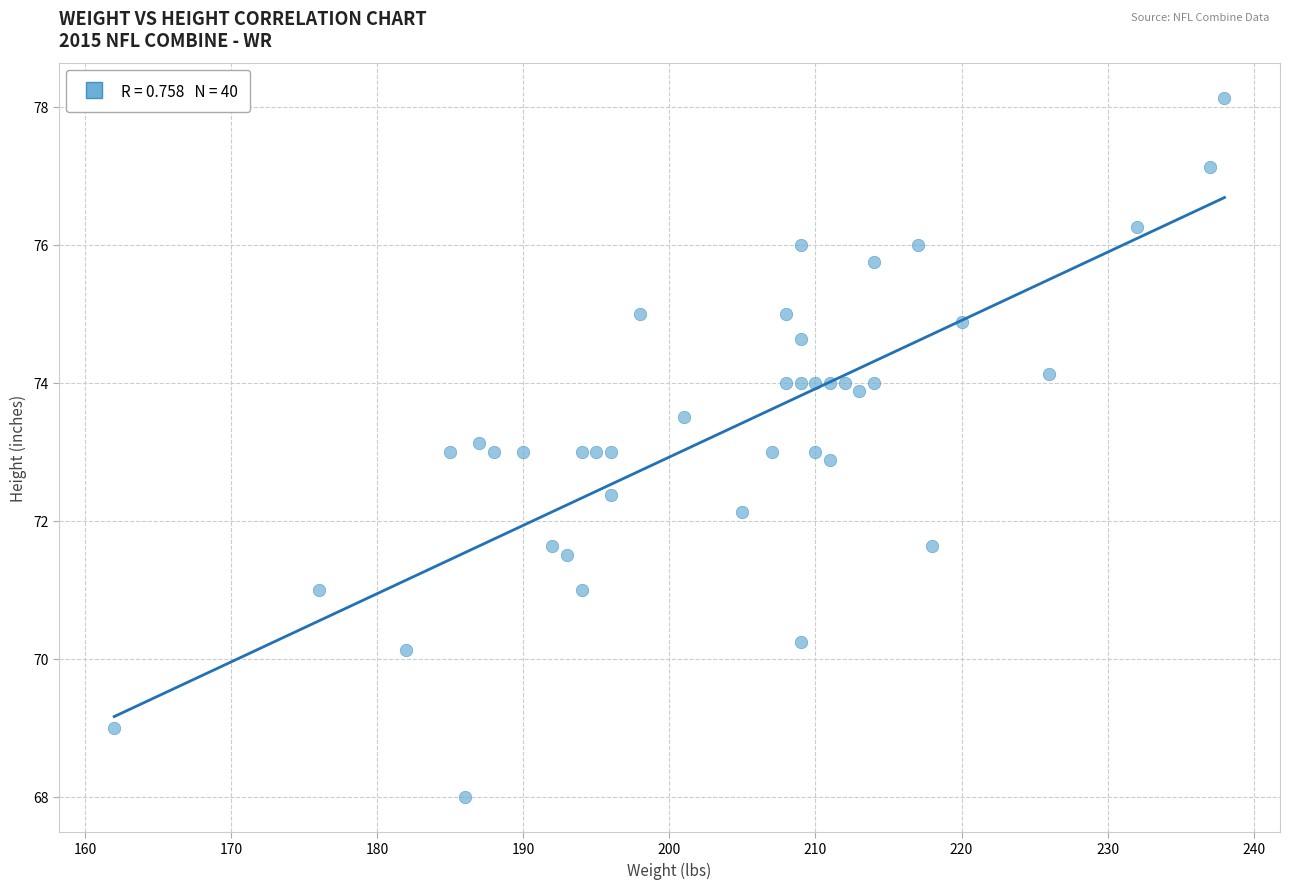

What is the range of X values (max minus min)?

76.0